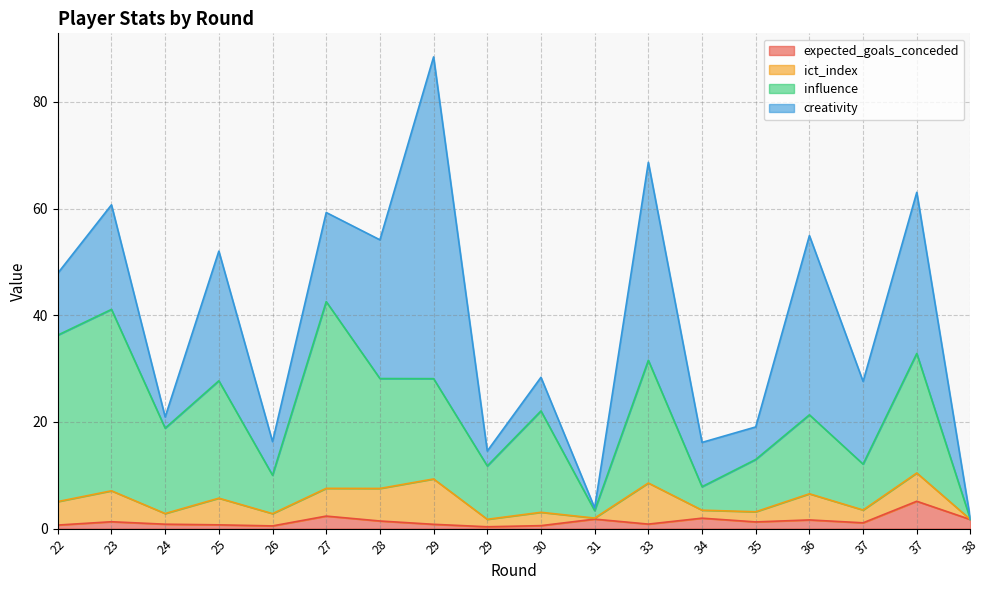

Is it true that expected_goals_conceded equals 1.0 at 38?

False